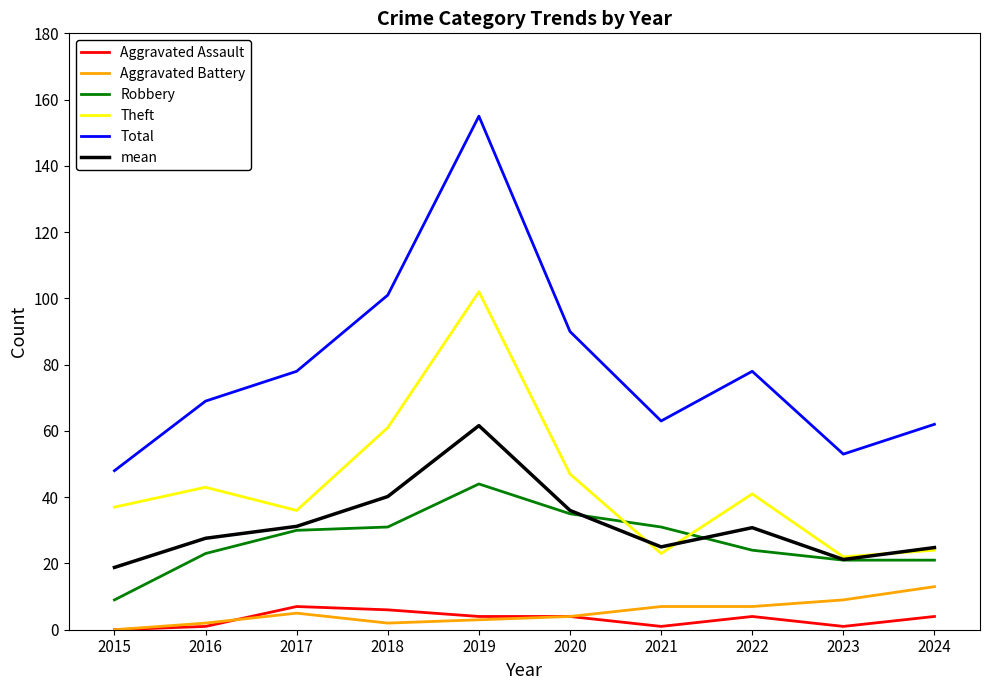

Is it true that Theft equals 43.0 at 2016?

True